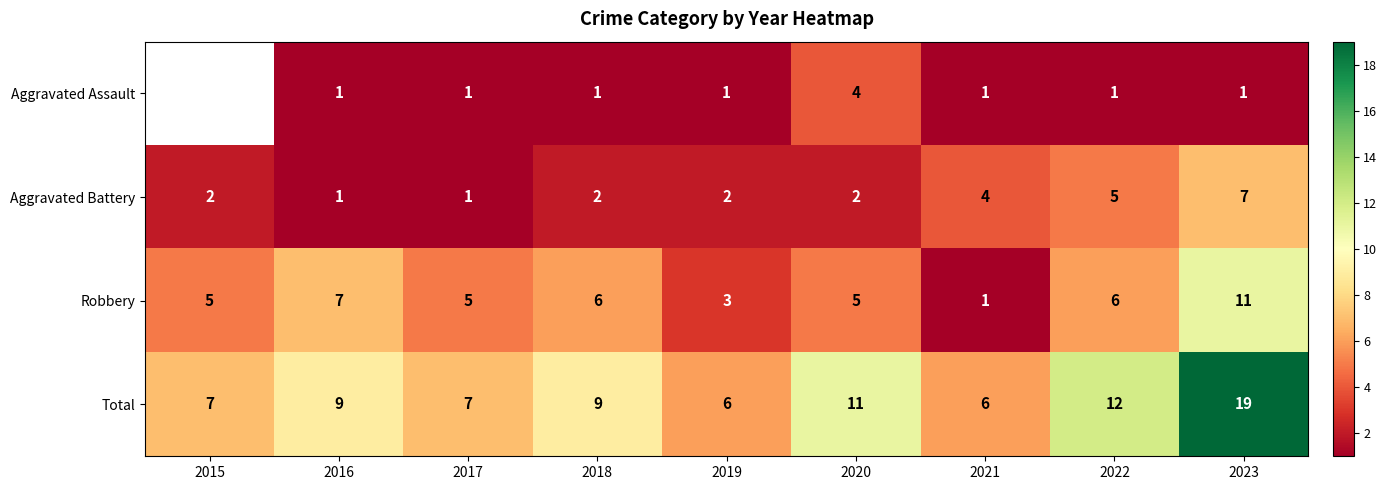

What value does the Total series have at 2021, to the nearest 10?

10